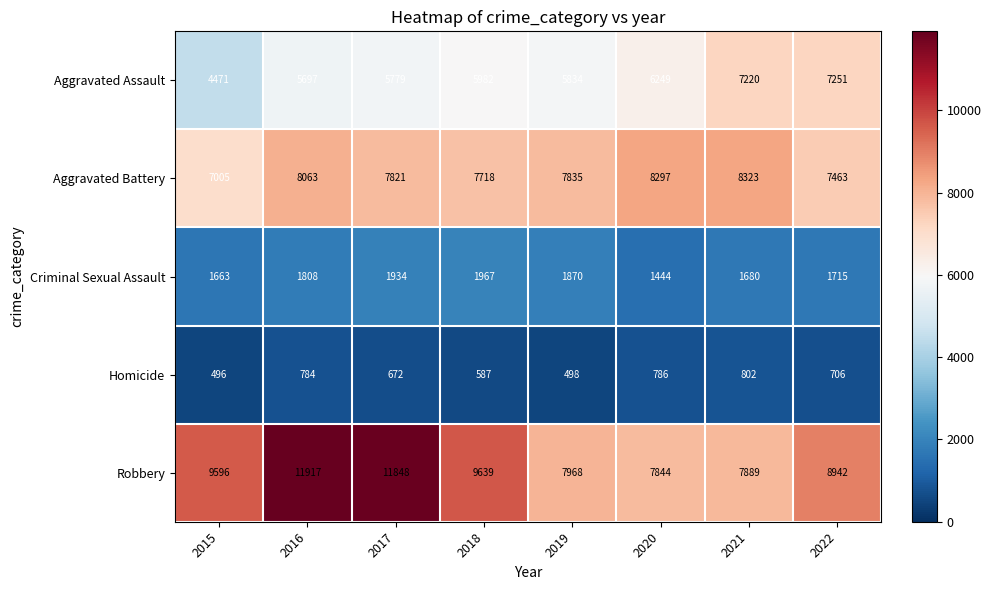

What is the difference between the Aggravated Battery values at 2018 and 2015?

713